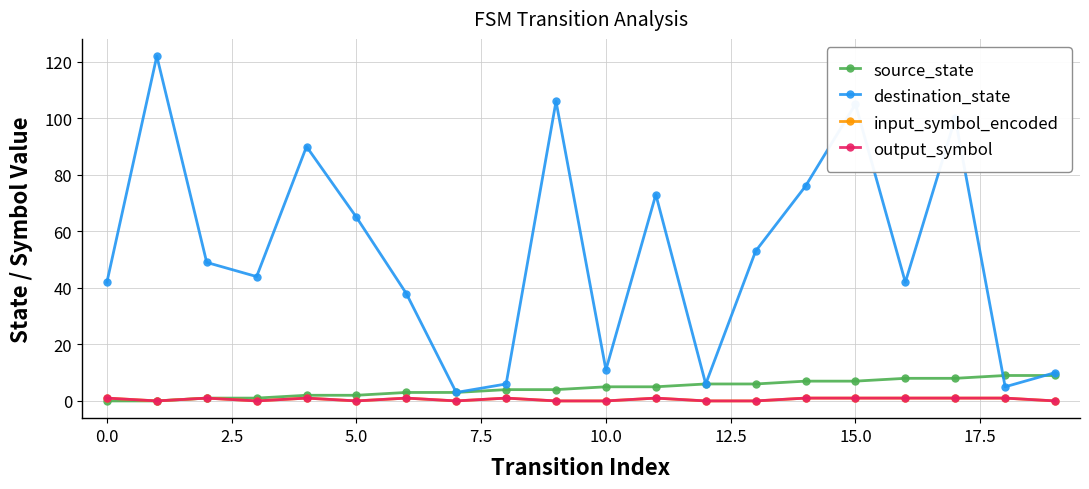

In output_symbol, how many points are higher than both neighbors (excluding endpoints)?

5